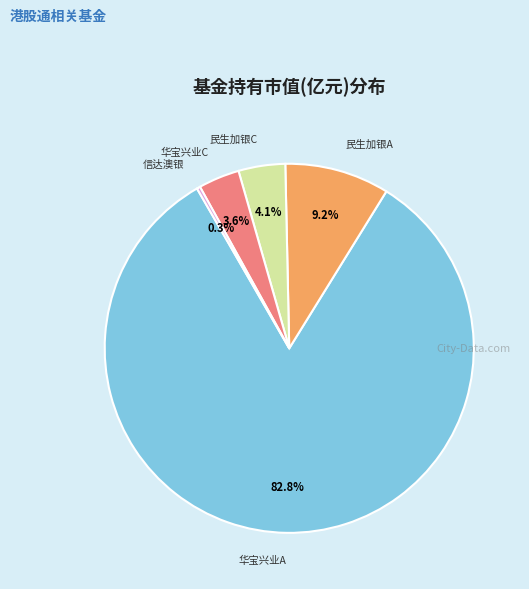

Which category accounts for the majority?

华宝兴业A